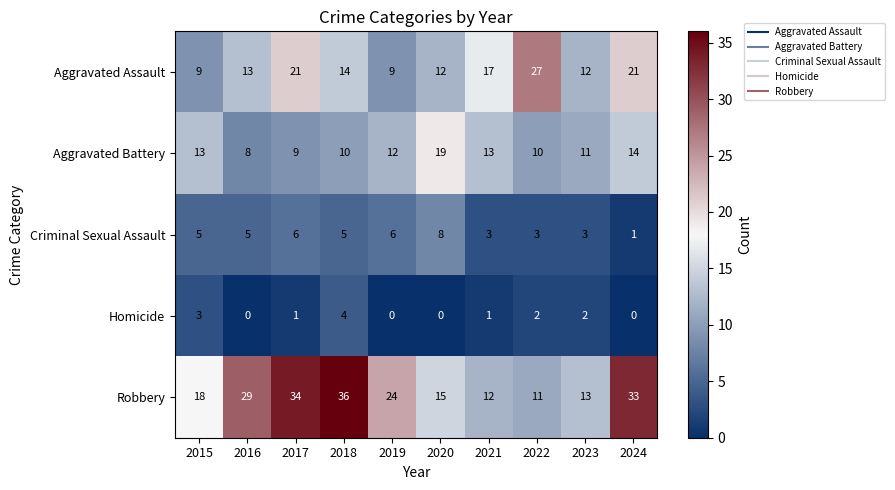

How many data points does each series have?

10